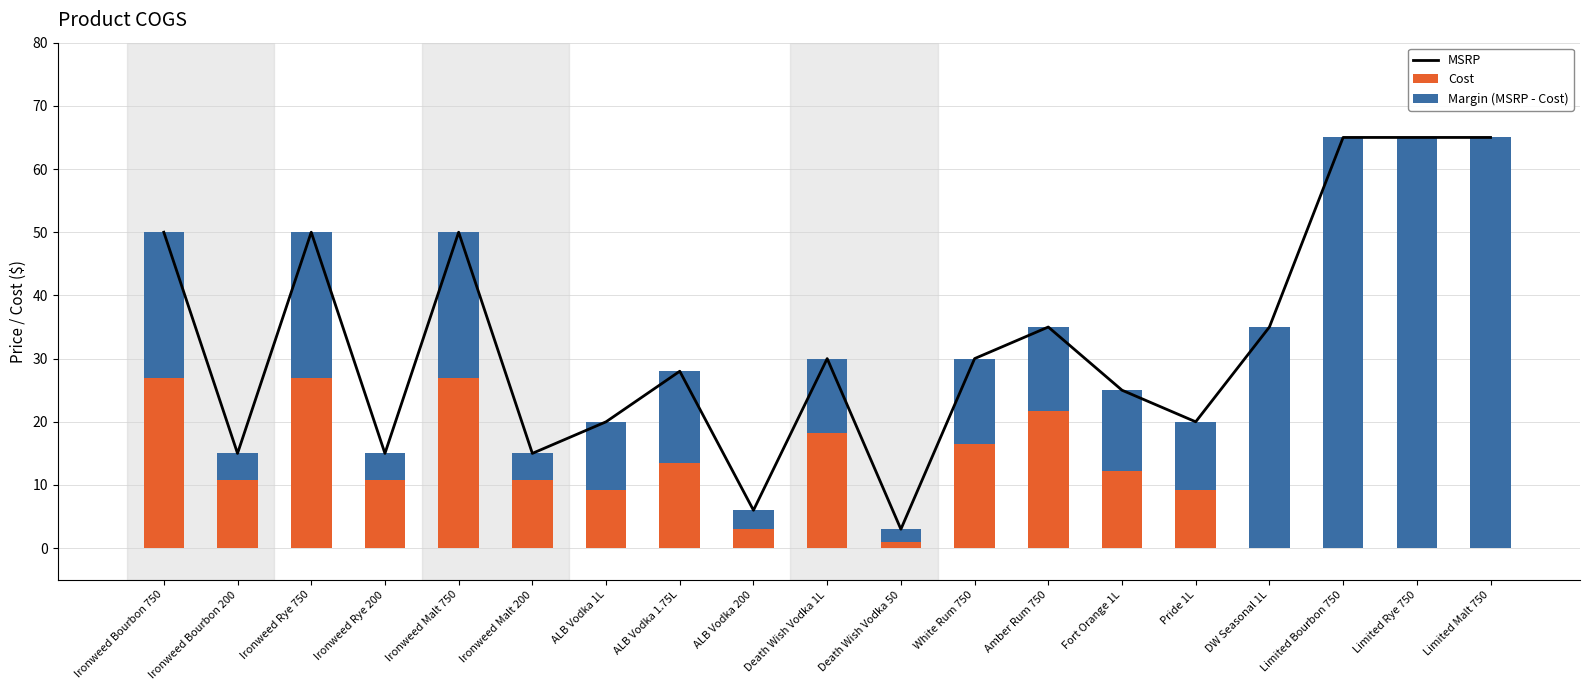

At which category is the sum across all series the highest?

Limited Bourbon 750